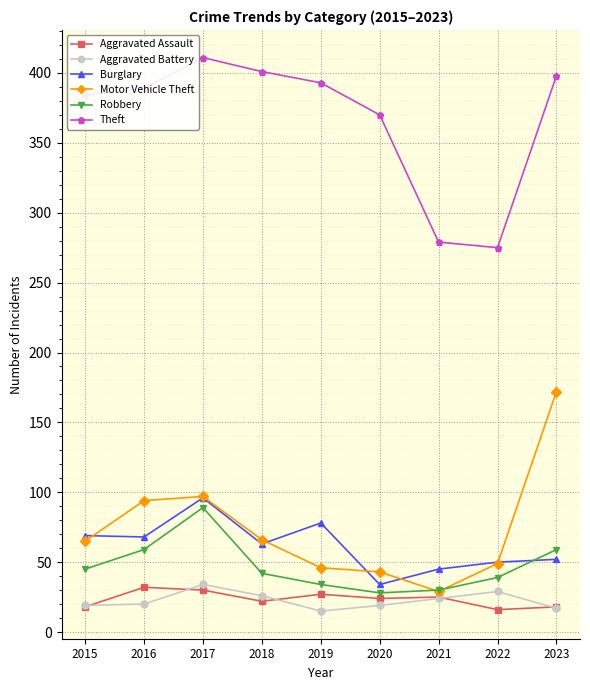

What are all the series names shown in the legend?

Aggravated Assault, Aggravated Battery, Burglary, Motor Vehicle Theft, Robbery, Theft